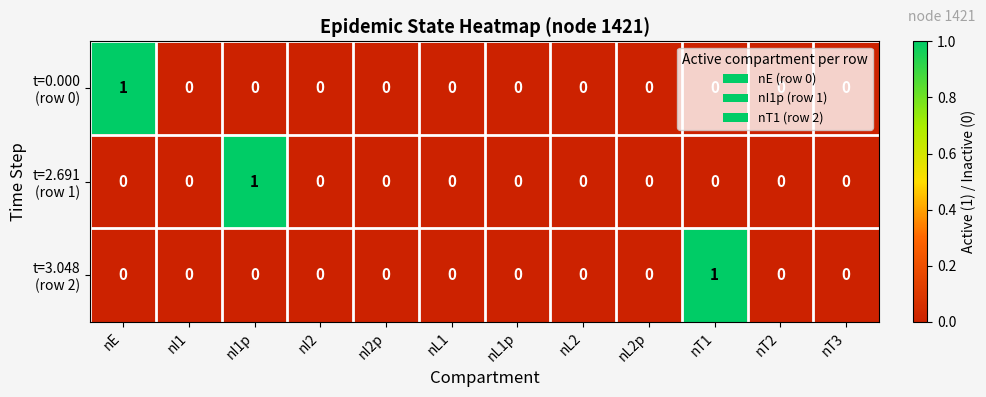

At how many categories does at least one series exceed 0?

3